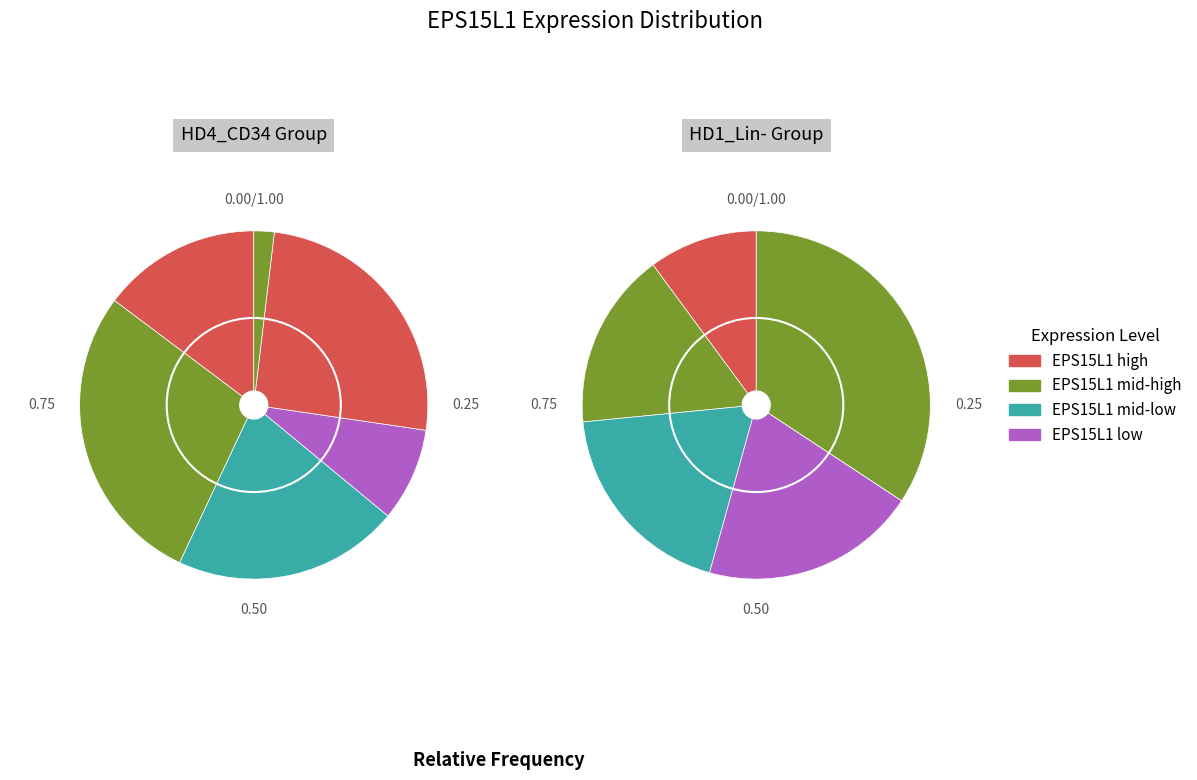

Is there any slice that represents more than half of the pie?

No